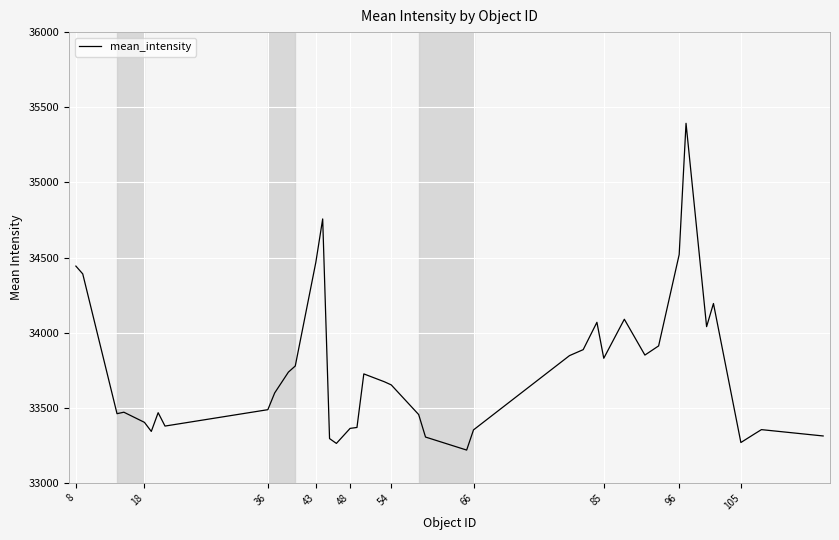

What is the minimum value shown in the chart?

33219.5